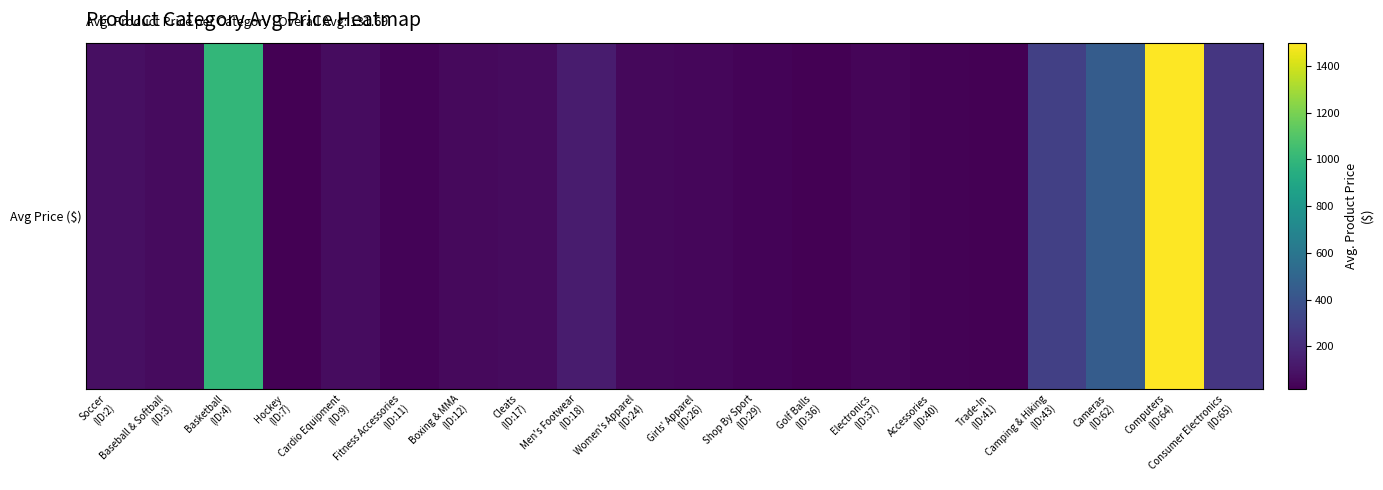

The chart shows a value of 85.6 at Cleats
(ID:17). True or false?

False